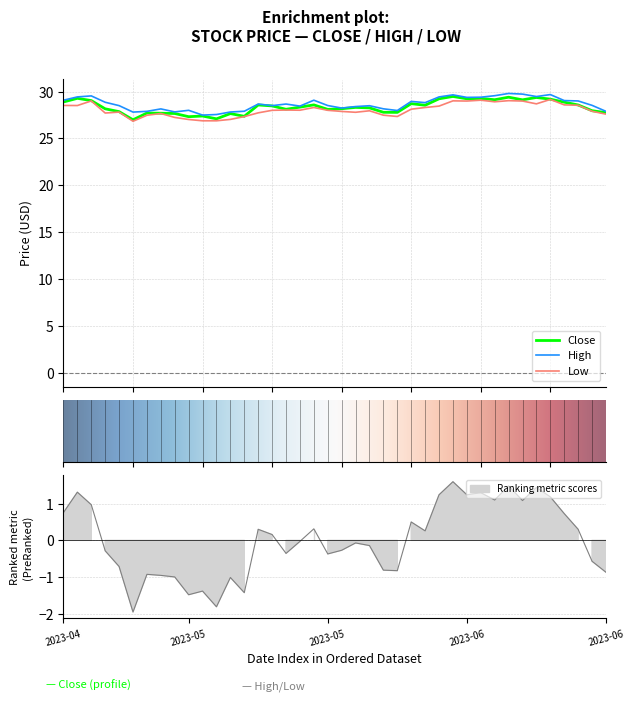

At which category is the sum across all series the highest?

32